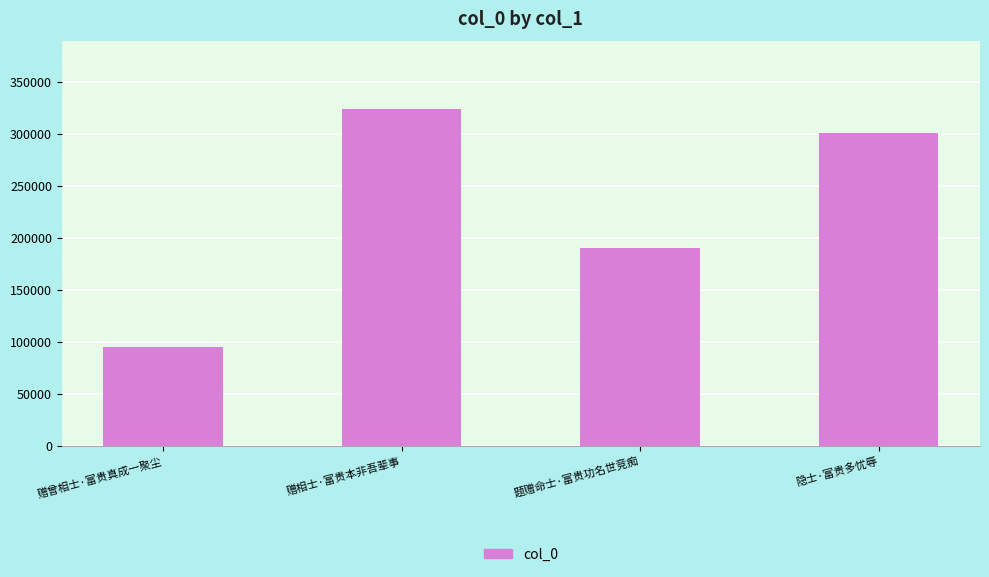

Where does the data first go above 301257?

赠相士·富贵本非吾辈事